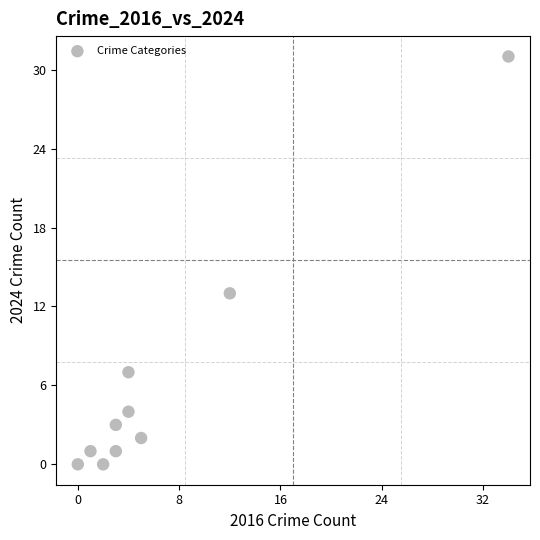

What is the range of X values (max minus min)?

34